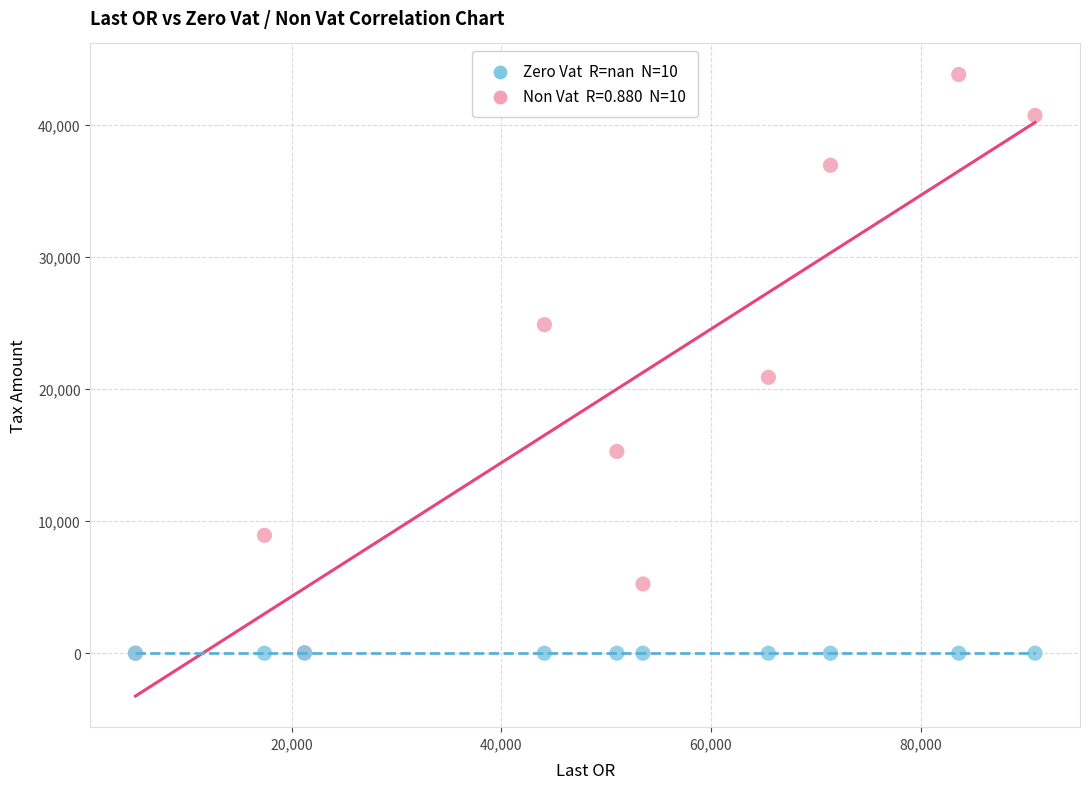

Across all series, what Y value is closest to 21900?

20882.5